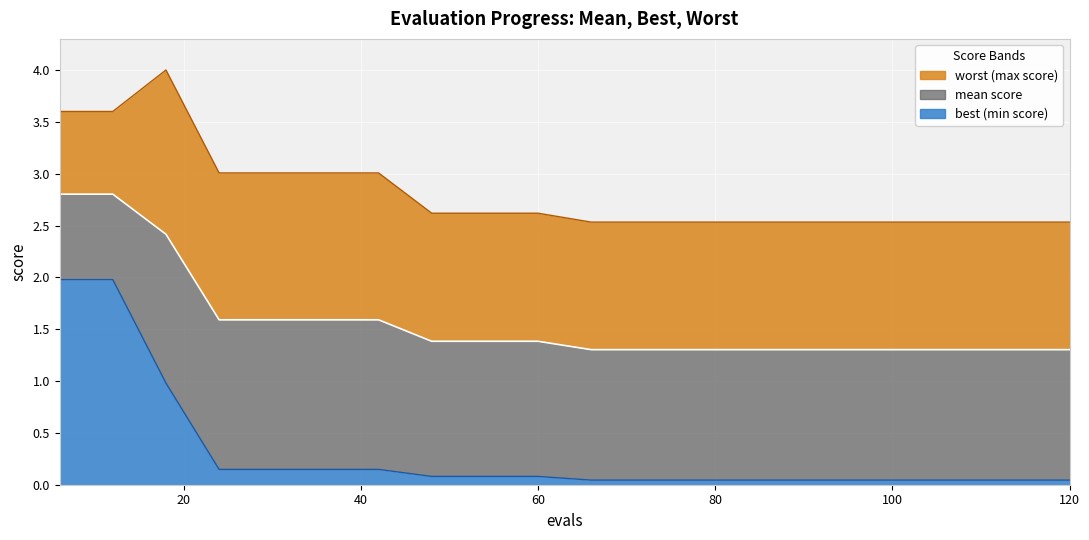

How many values are between 1 and 2?

17